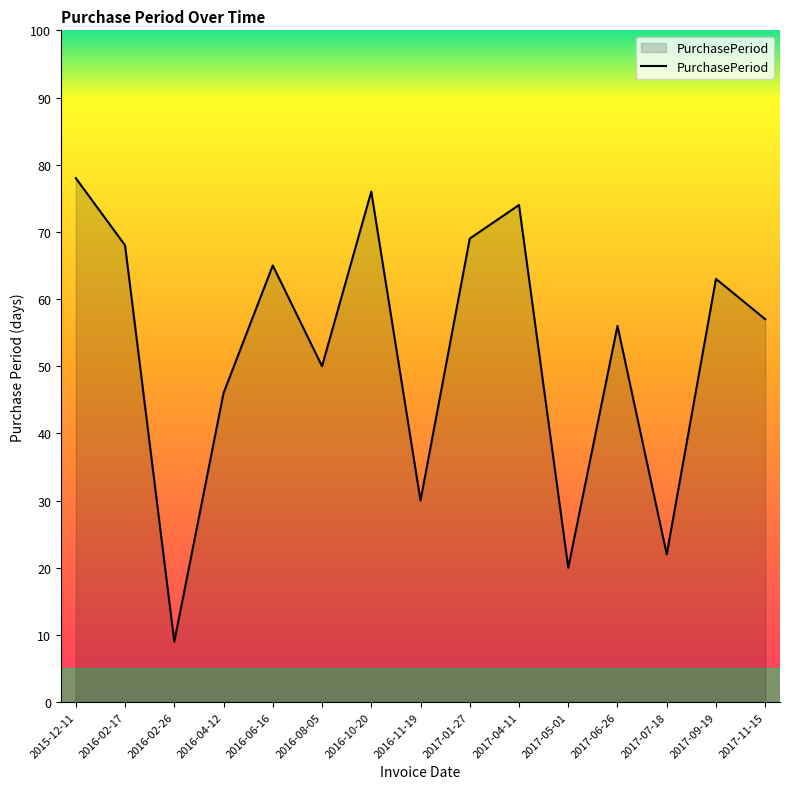

Where does the data first go above 57?

2015-12-11